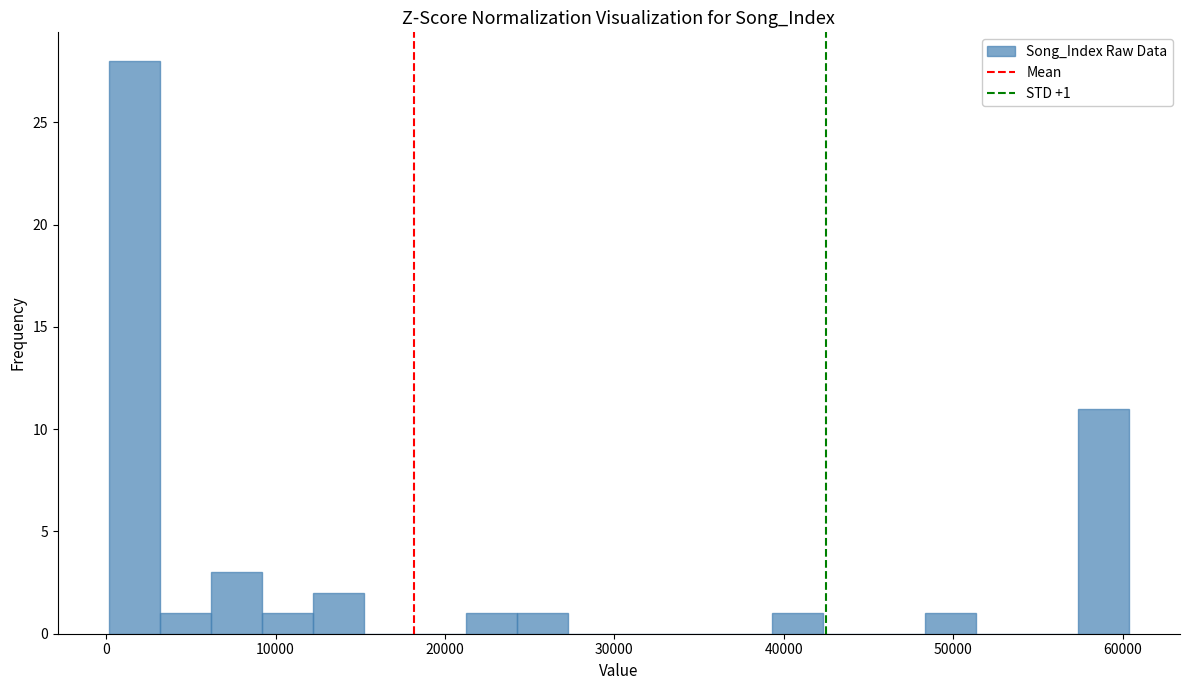

Read against the x-axis, roughly where is the centre of the tallest bar?

2000